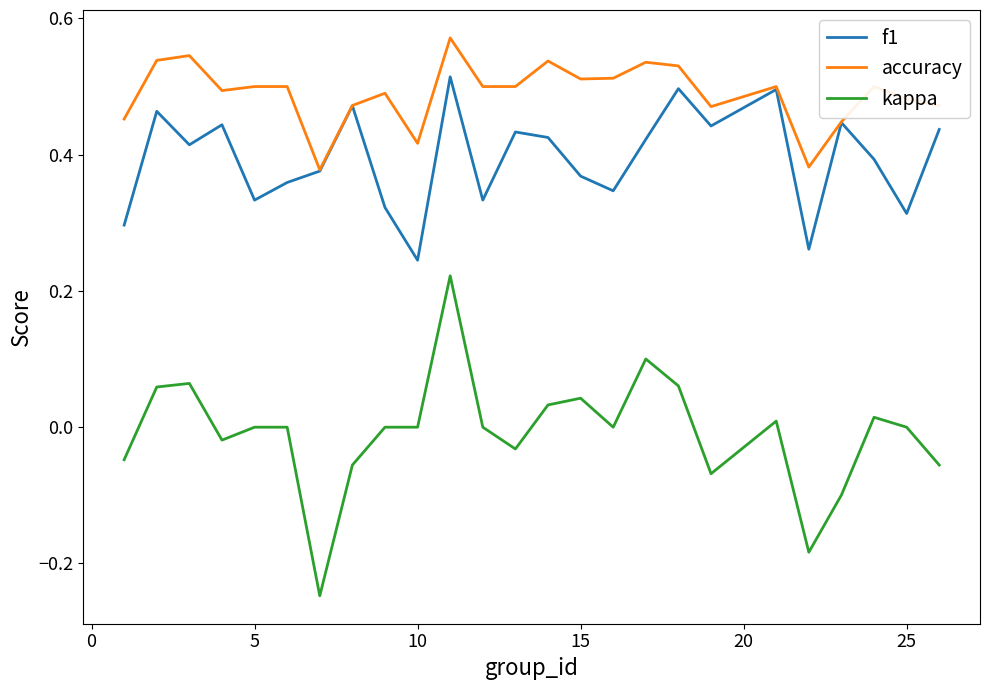

Which series has the largest range (max minus min)?

kappa